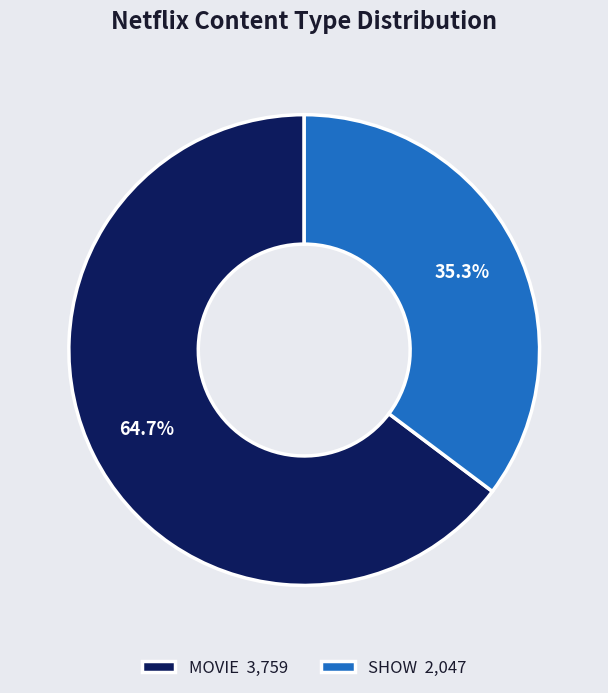

Between SHOW and MOVIE, which is larger?

MOVIE